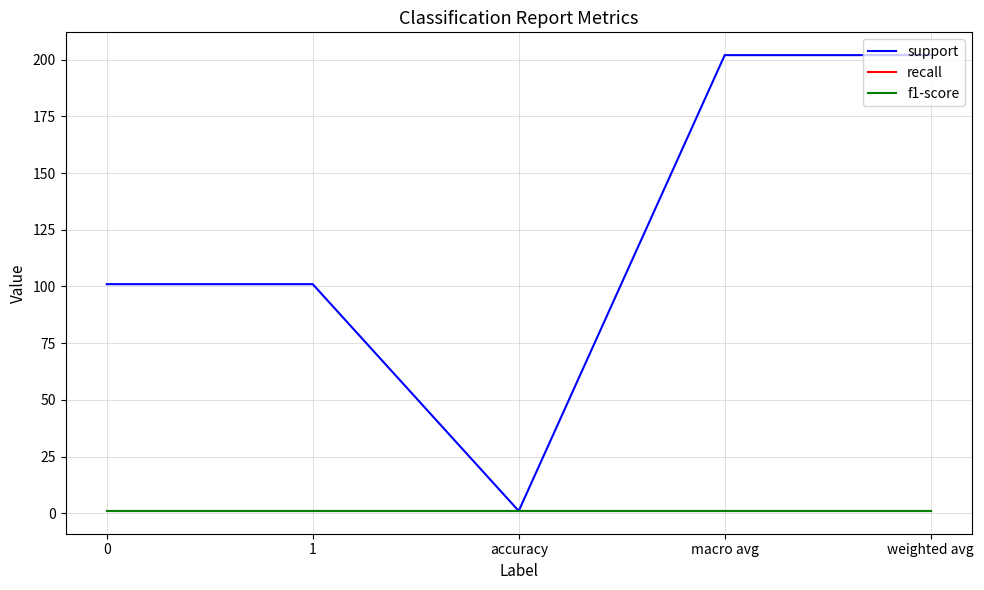

True or false: support and f1-score cross at least once.

False